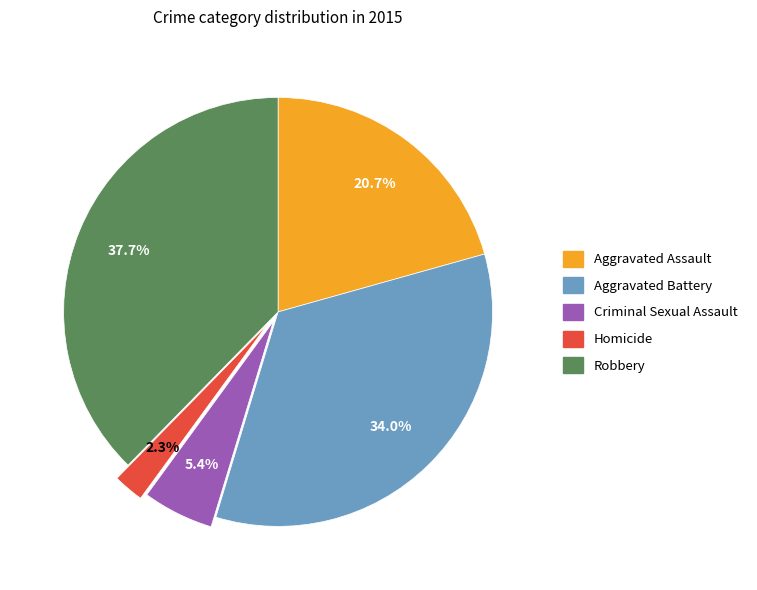

Is there any slice that represents more than half of the pie?

No